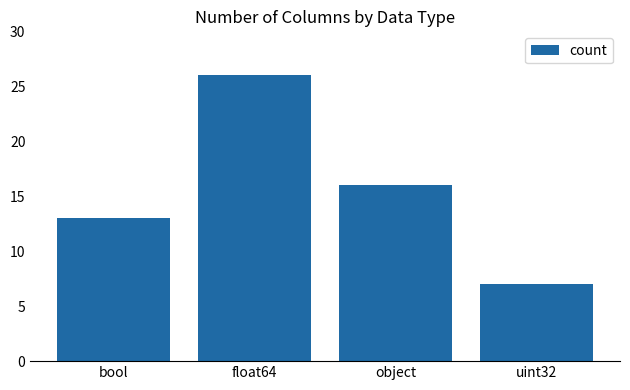

How many values are between 13 and 26?

3